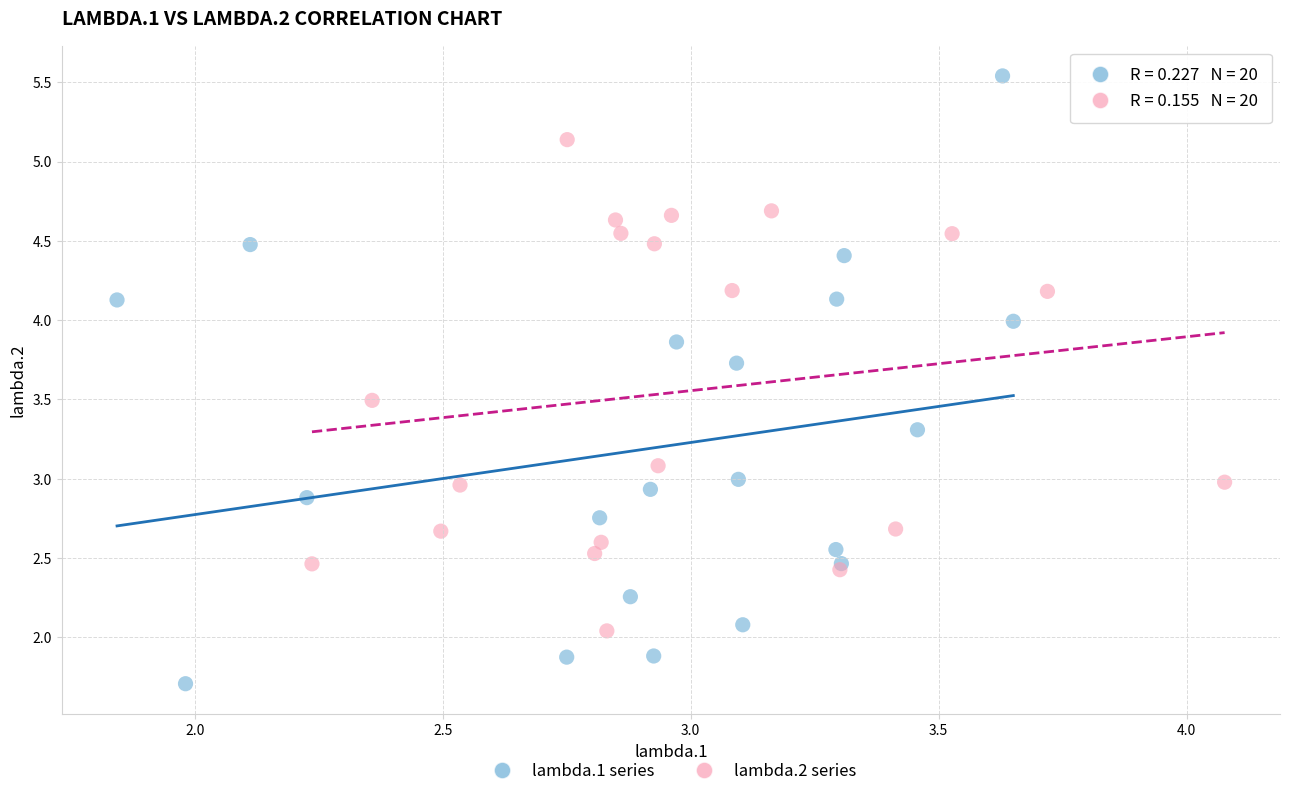

Which series has the largest Y range (max minus min)?

lambda.1 series